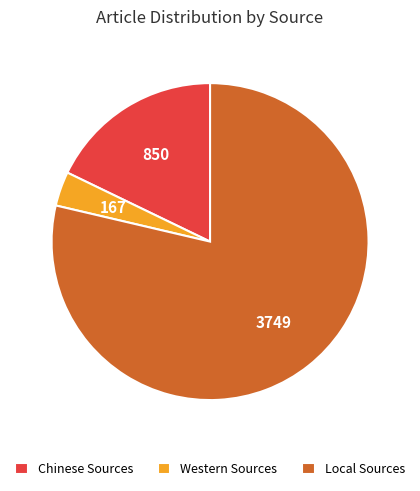

Which has a higher value, Chinese Sources or Local Sources?

Local Sources